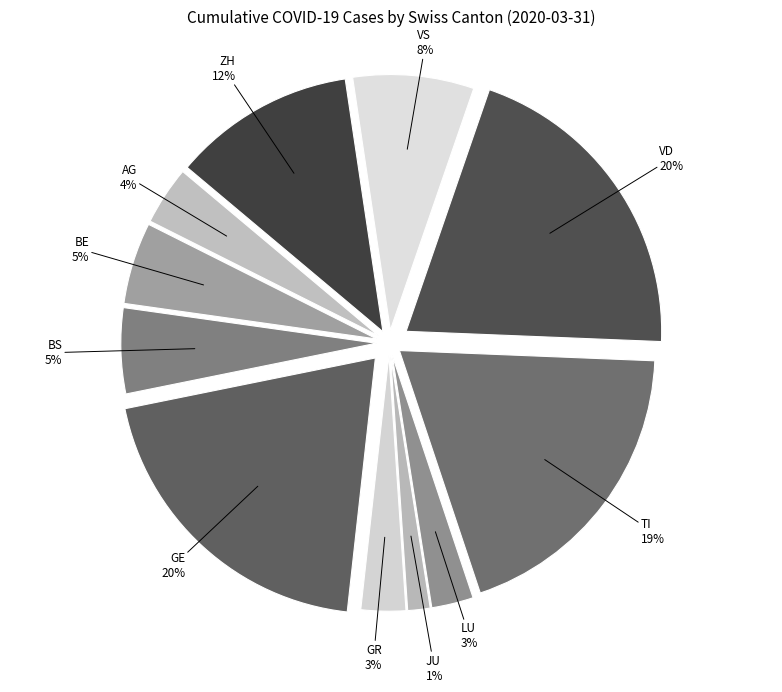

Is 2020-03-15 the majority of the pie?

No